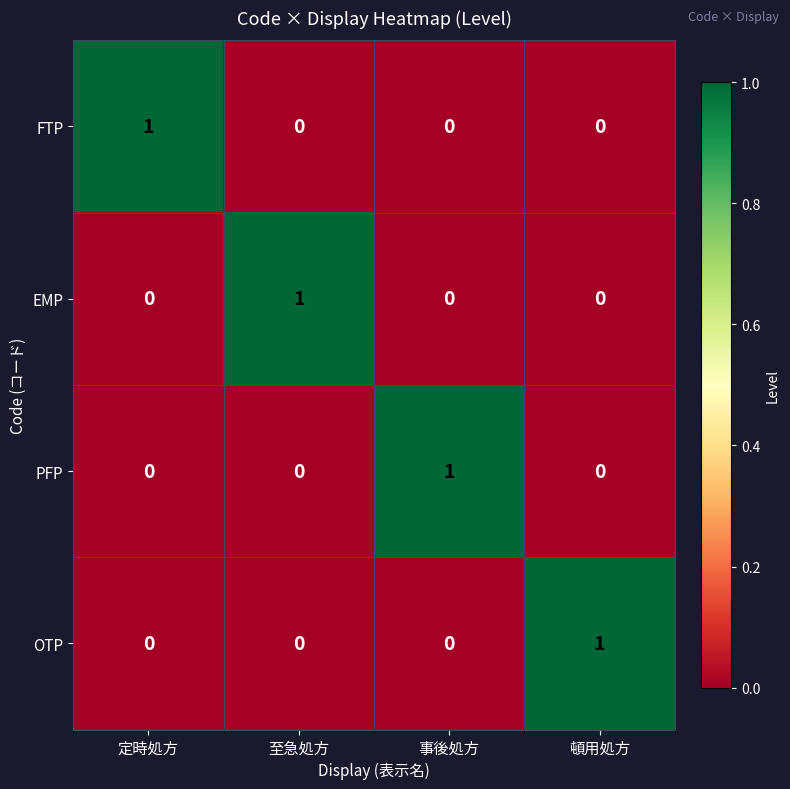

True or false: OTP has a value of 0 at 定時処方.

True